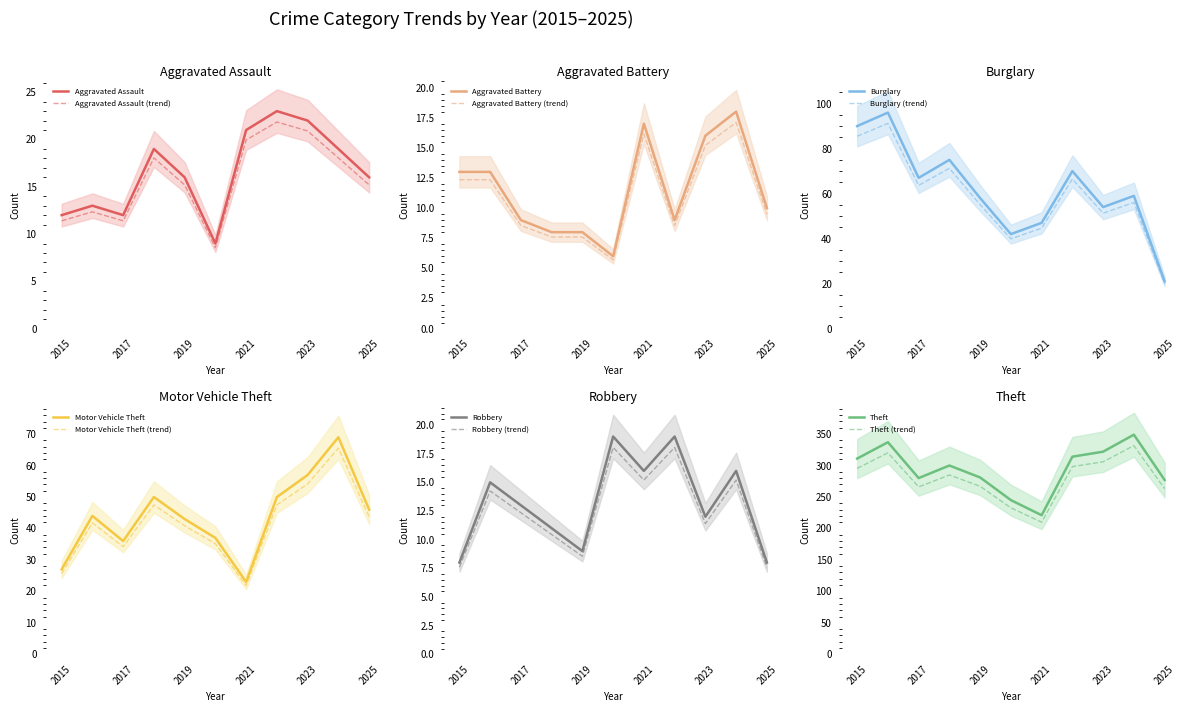

True or false: Aggravated Assault (trend) has a value of 6.3 at 2017.

False